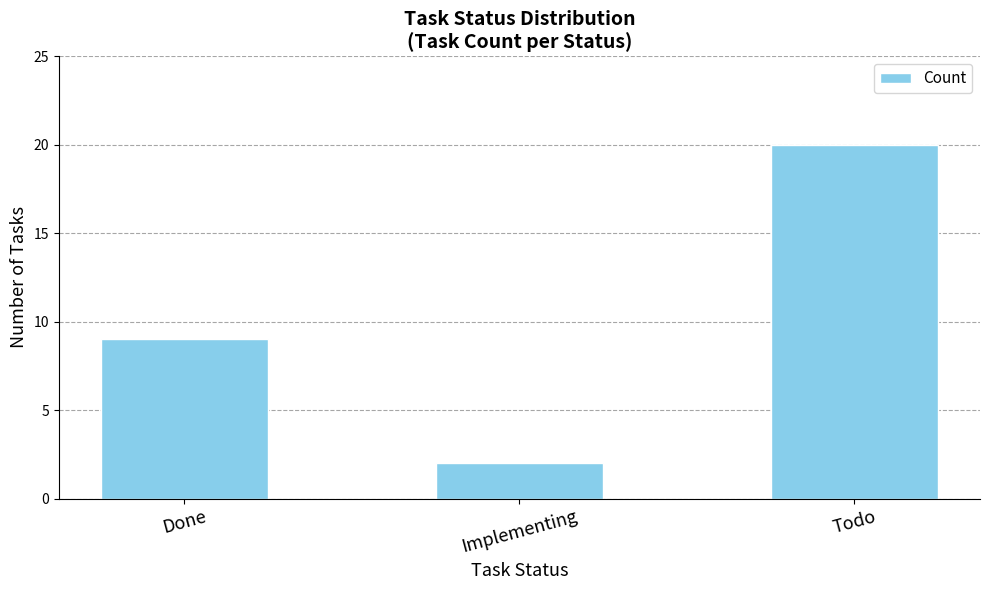

Which category has the lowest value across all series?

Implementing